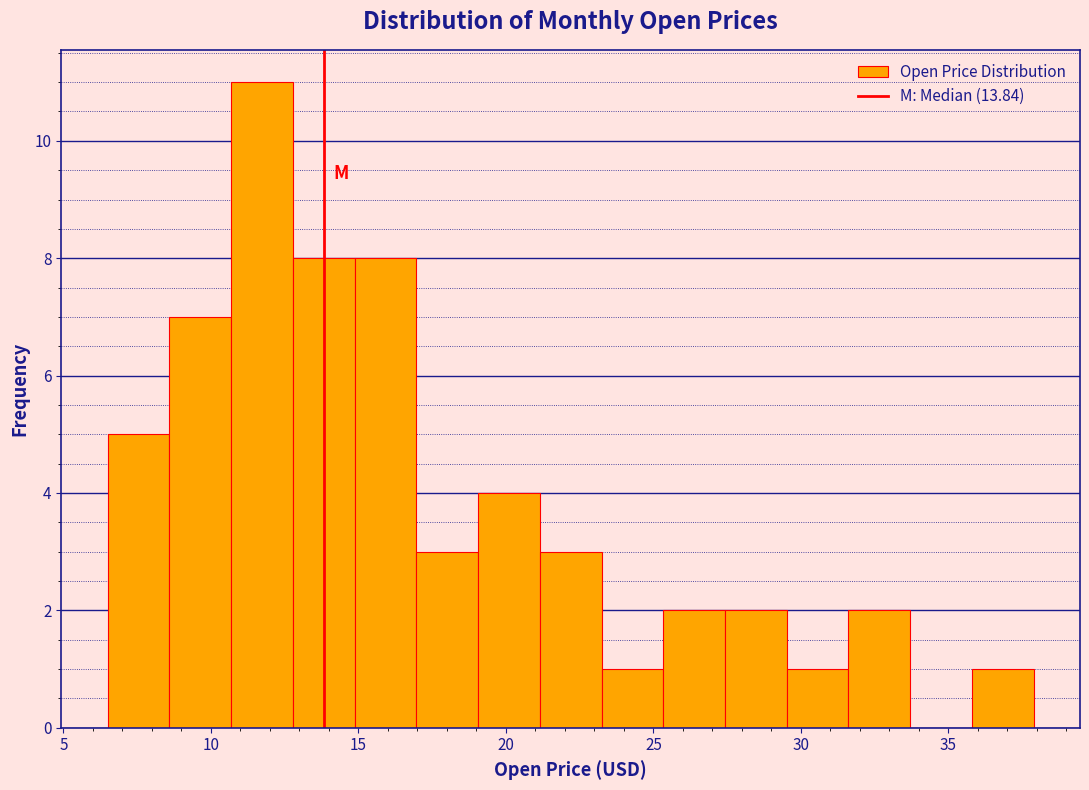

Reading left to right, list every bar in this chart as the range it spans on the x-axis followed by its height. Neither the bar edges nor the heights are printed on the chart, so give them approximately, as read against the axes.

6.5 to 8.5: 5
8.5 to 10.5: 7
10.5 to 13.0: 11
13.0 to 15.0: 8
15.0 to 17.0: 8
17.0 to 19.0: 3
19.0 to 21.0: 4
21.0 to 23.0: 3
23.0 to 25.5: 1
25.5 to 27.5: 2
27.5 to 29.5: 2
29.5 to 31.5: 1
31.5 to 33.5: 2
33.5 to 36.0: 0
36.0 to 38.0: 1